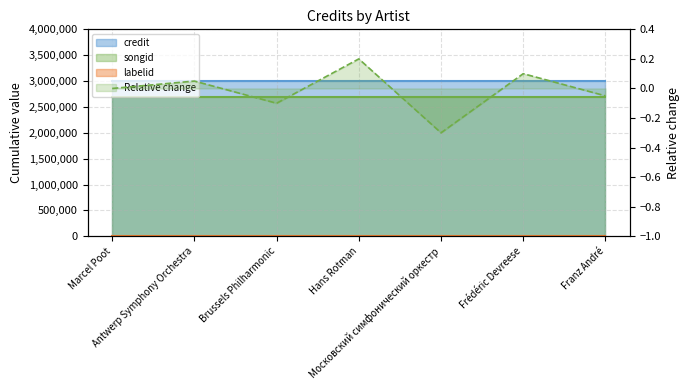

Reading left to right, list all the values displayed in this chart.

credit line: Marcel Poot=3006546.0	Antwerp Symphony Orchestra=3006546.0	Brussels Philharmonic=3006546.0	Hans Rotman=3006546.0	Московский симфонический оркестр=3006546.0	Frédéric Devreese=3006546.0	Franz André=3006546.0
songid line: Marcel Poot=2684516.0	Antwerp Symphony Orchestra=2684516.0	Brussels Philharmonic=2684516.0	Hans Rotman=2684516.0	Московский симфонический оркестр=2684516.0	Frédéric Devreese=2684516.0	Franz André=2684516.0
labelid line: Marcel Poot=198.0	Antwerp Symphony Orchestra=198.0	Brussels Philharmonic=198.0	Hans Rotman=198.0	Московский симфонический оркестр=198.0	Frédéric Devreese=198.0	Franz André=198.0
Relative change line: Marcel Poot=0.0	Antwerp Symphony Orchestra=0.1	Brussels Philharmonic=-0.1	Hans Rotman=0.2	Московский симфонический оркестр=-0.3	Frédéric Devreese=0.1	Franz André=-0.1